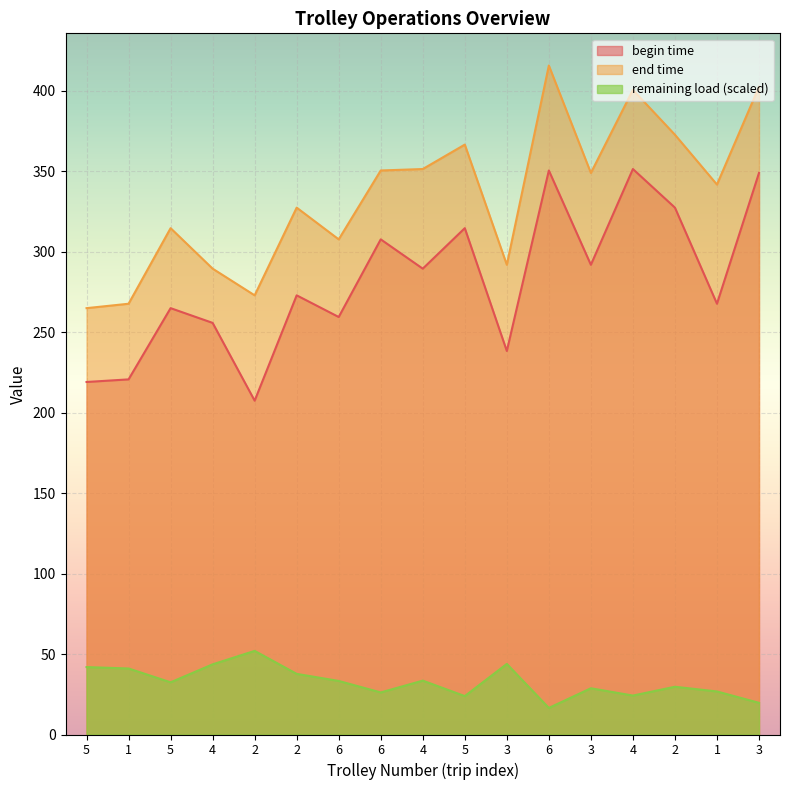

Read the end time value at 4.

289.5